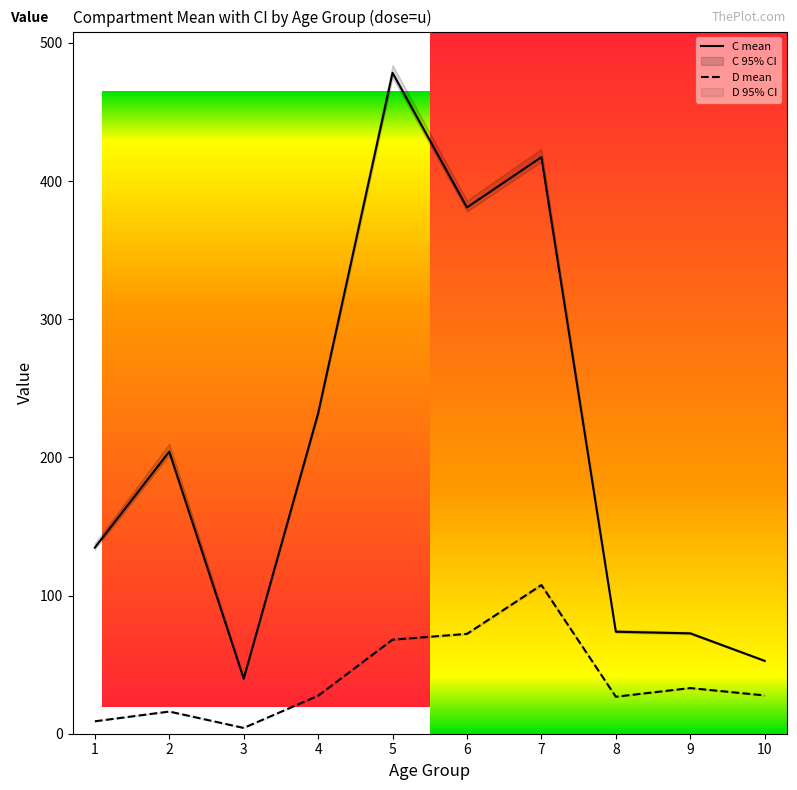

Between 6 and 10, which series saw the biggest shift?

C mean